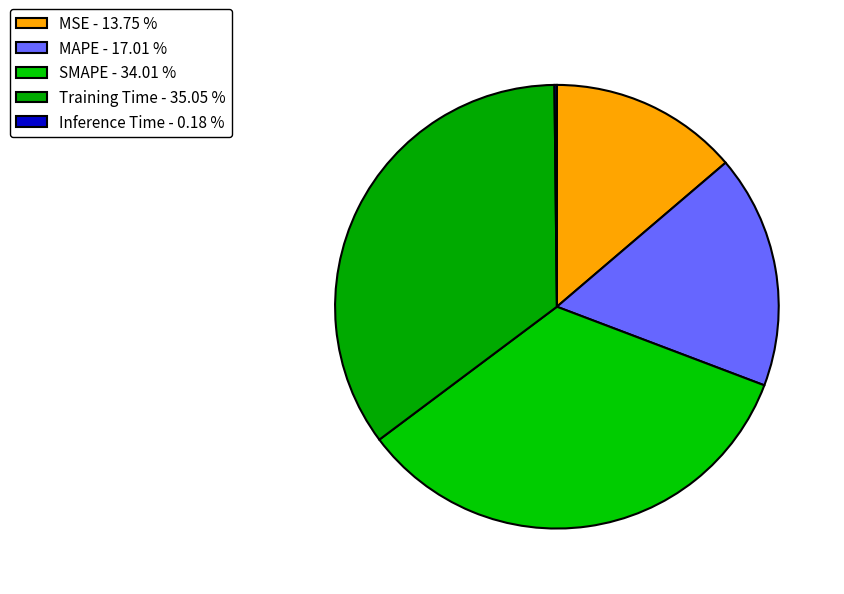

How many slices are in this pie chart?

5